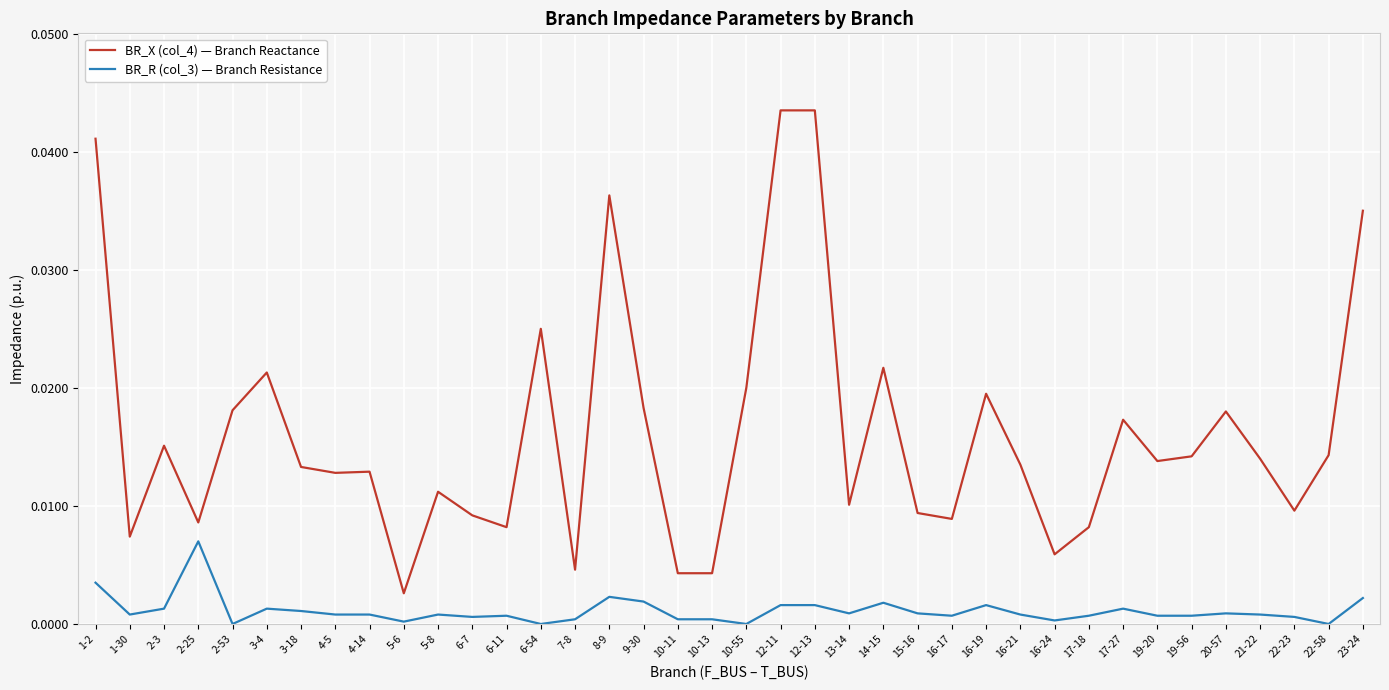

What are all the series names shown in the legend?

BR_X (col_4) — Branch Reactance, BR_R (col_3) — Branch Resistance